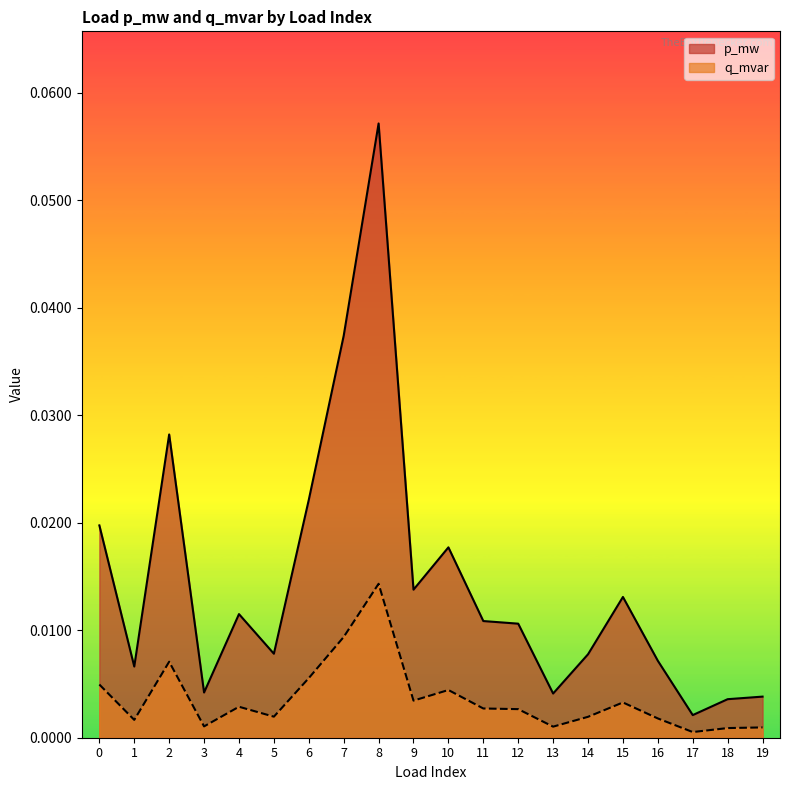

True or false: p_mw and q_mvar cross at least once.

False